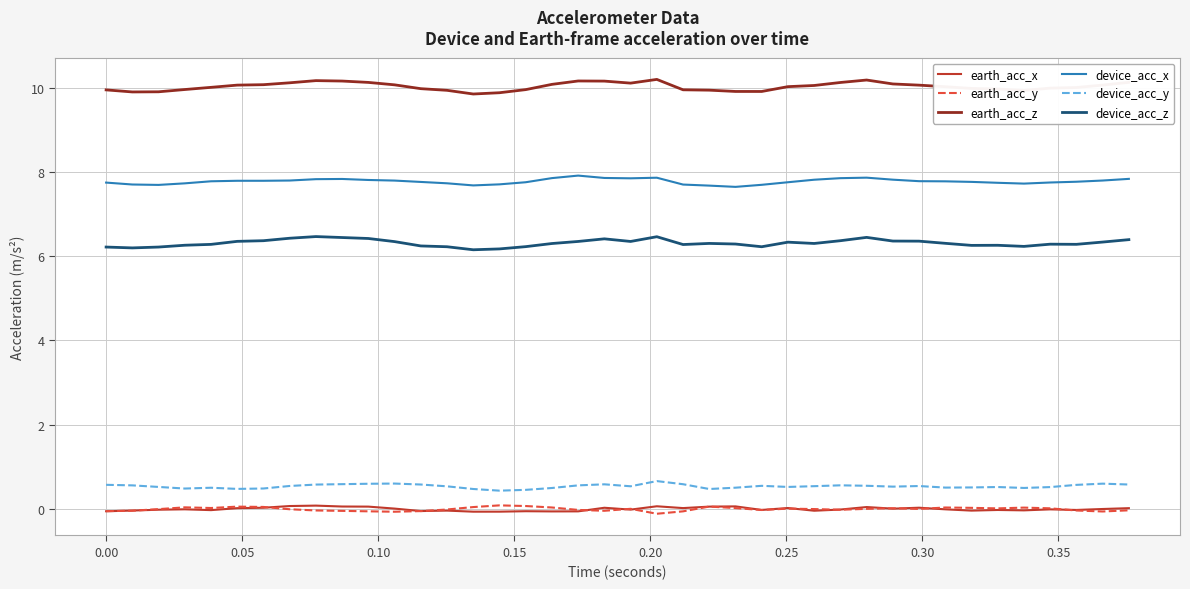

What is the greatest value displayed?

10.2